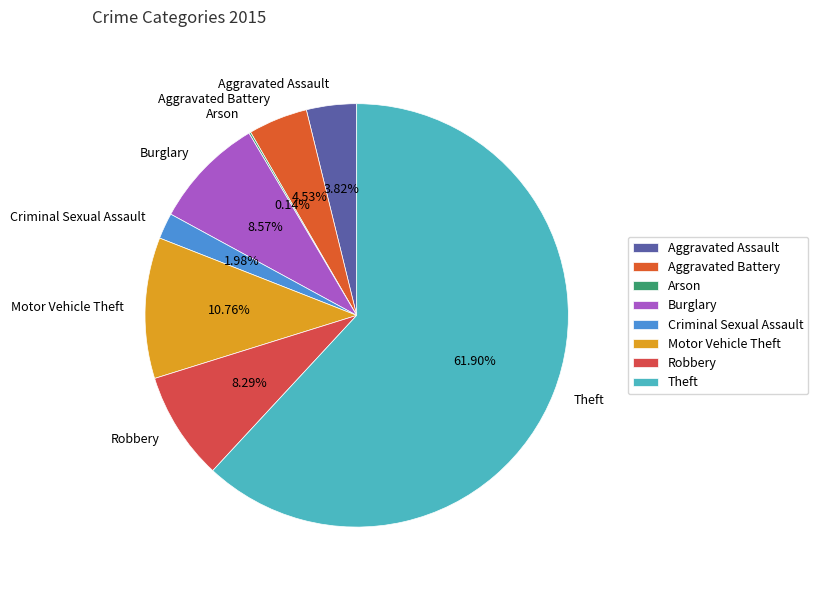

To the nearest percent, what is the difference between the Robbery and Aggravated Assault slice percentages?

4%